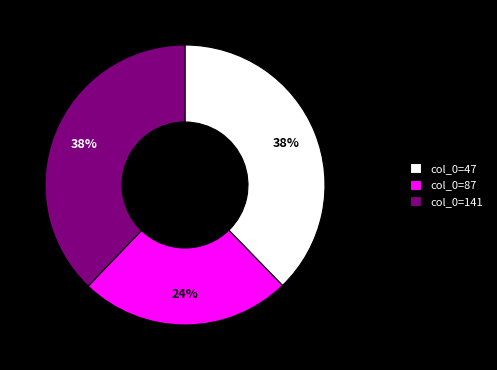

Approximately how many times larger is the value at col_0=141 compared to col_0=47?

1.0